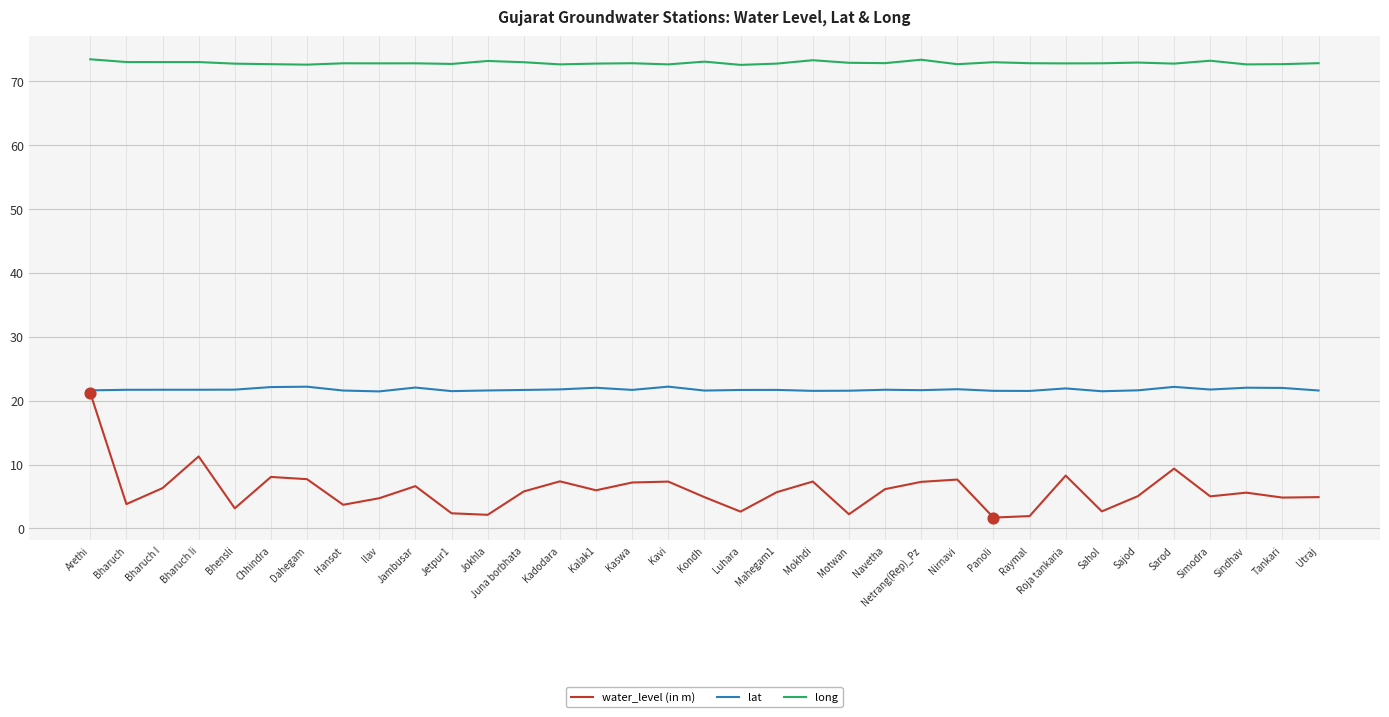

At which category is the sum across all series the highest?

Arethi